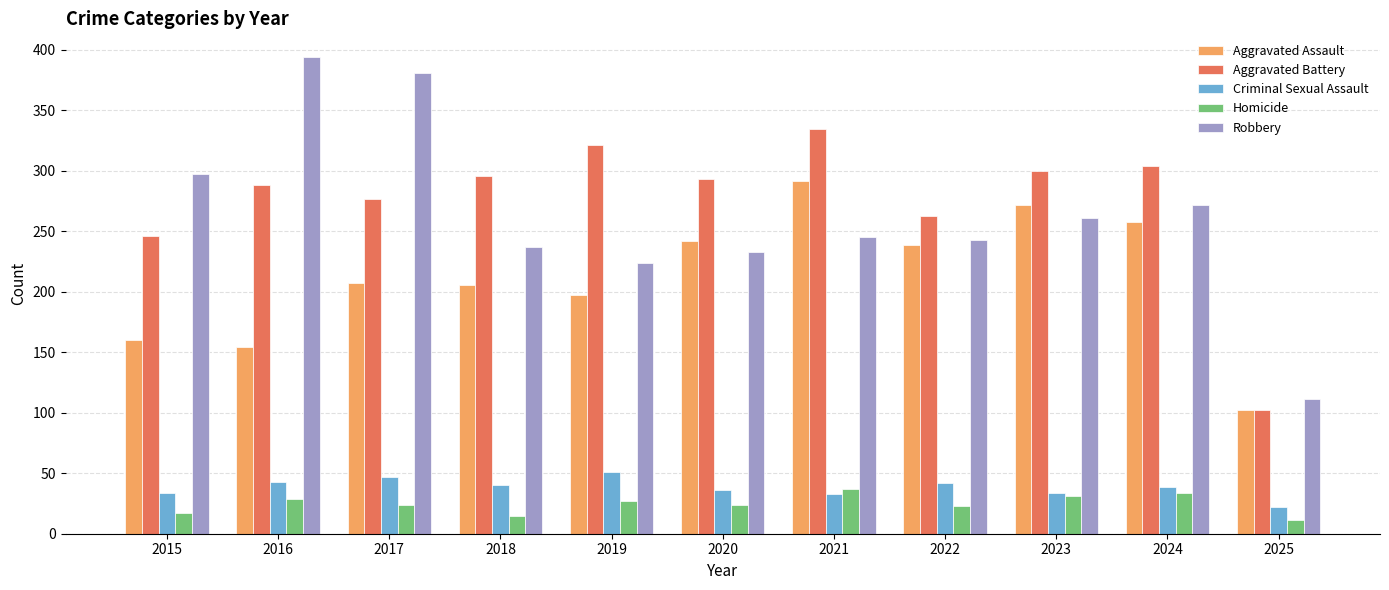

Is it true that Criminal Sexual Assault equals 9 at 2021?

False